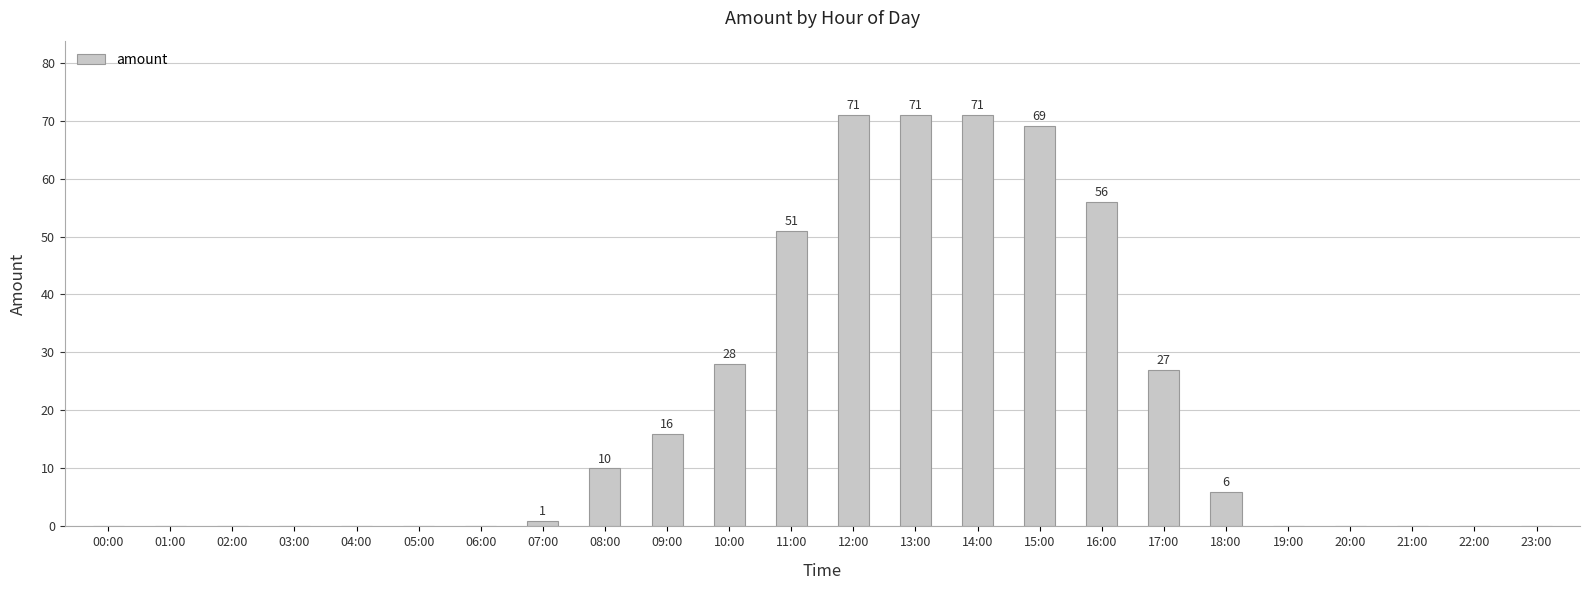

Reading left to right, extract all data points from this chart.

00:00=0	01:00=0	02:00=0	03:00=0	04:00=0	05:00=0	06:00=0	07:00=1	08:00=10	09:00=16	10:00=28	11:00=51	12:00=71	13:00=71	14:00=71	15:00=69	16:00=56	17:00=27	18:00=6	19:00=0	20:00=0	21:00=0	22:00=0	23:00=0